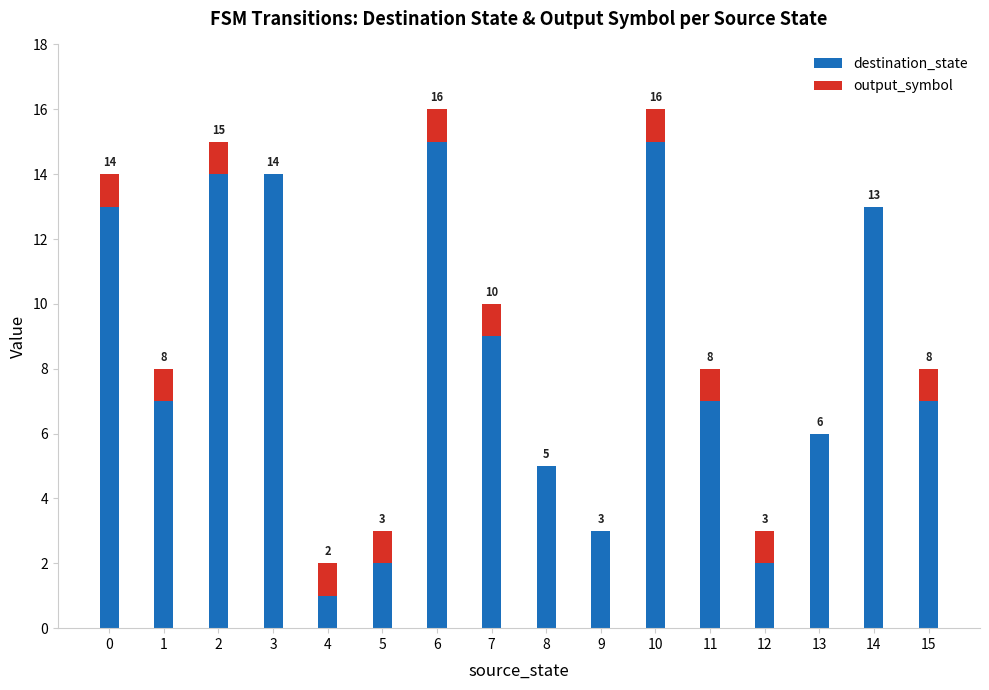

What is the highest value of the destination_state series?

15